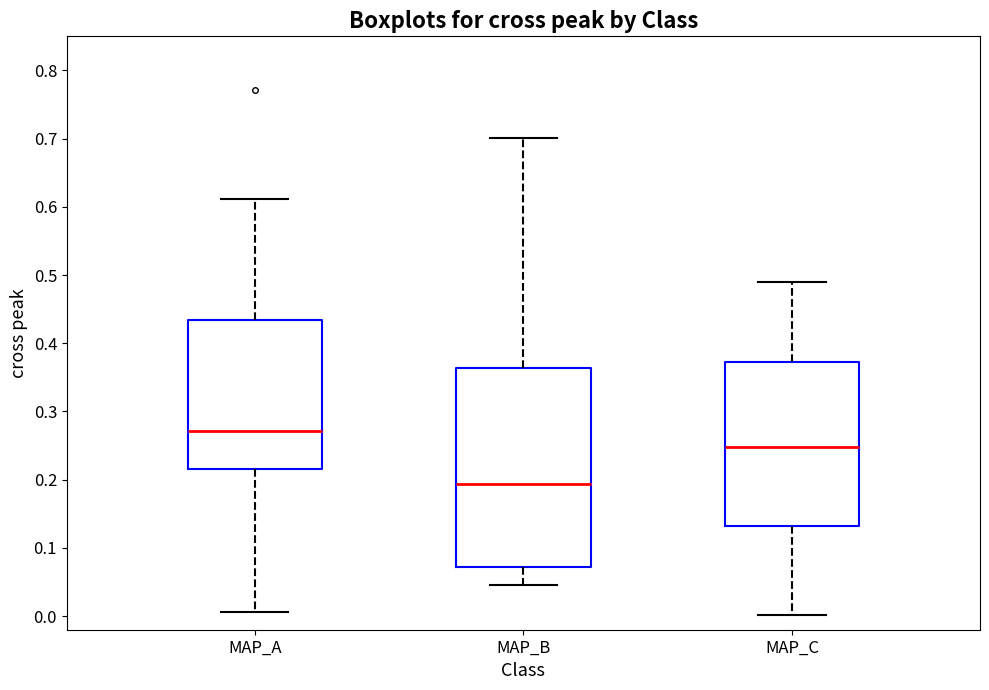

Where does the lower whisker of the box for MAP_C end on the y-axis? The values are not printed on the chart, so give them approximately, as read against the axis.

0.00